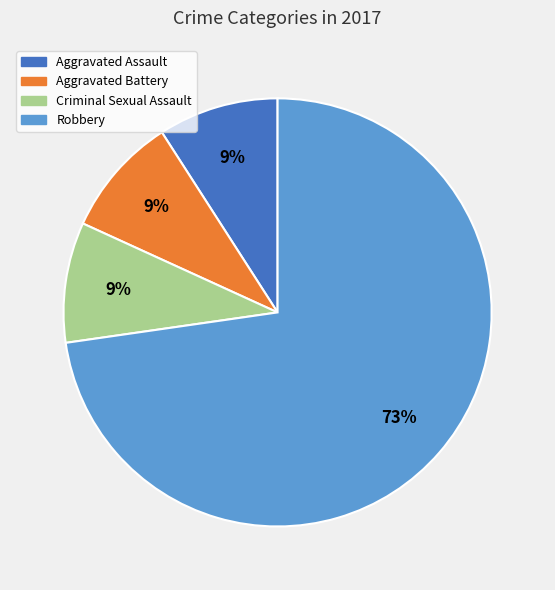

Which slice is the largest?

Robbery